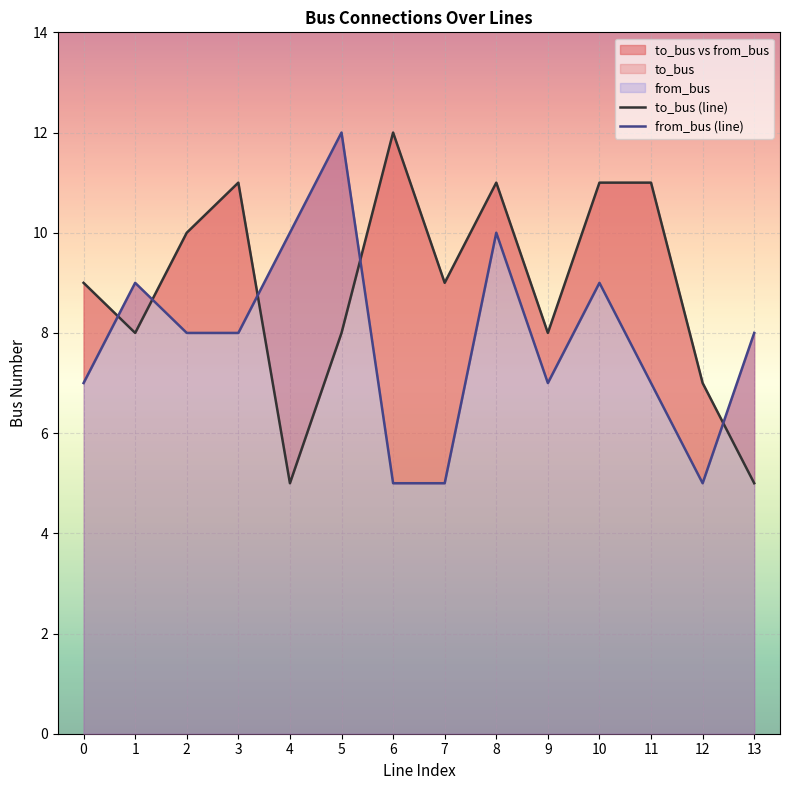

Reading left to right, transcribe all the data shown in this chart.

to_bus (line): 9	8	10	11	5	8	12	9	11	8	11	11	7	5
from_bus (line): 7	9	8	8	10	12	5	5	10	7	9	7	5	8